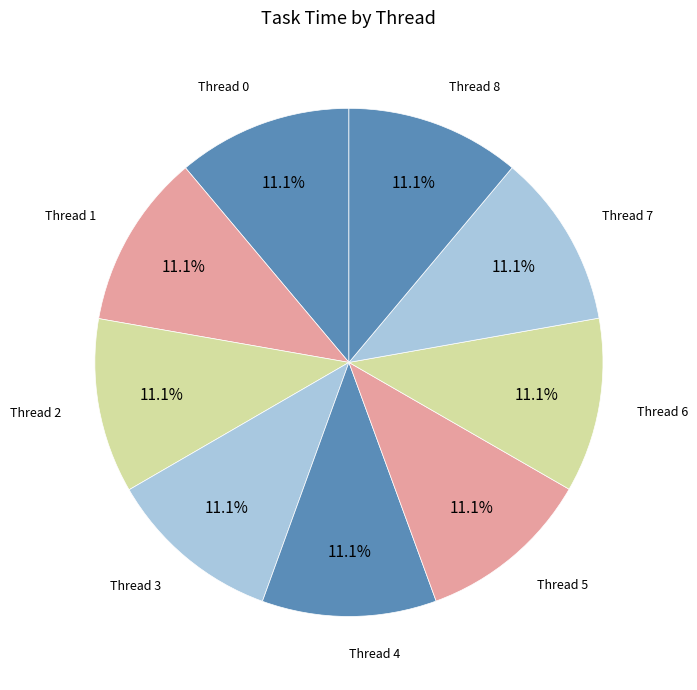

How many segments does this pie chart have?

9